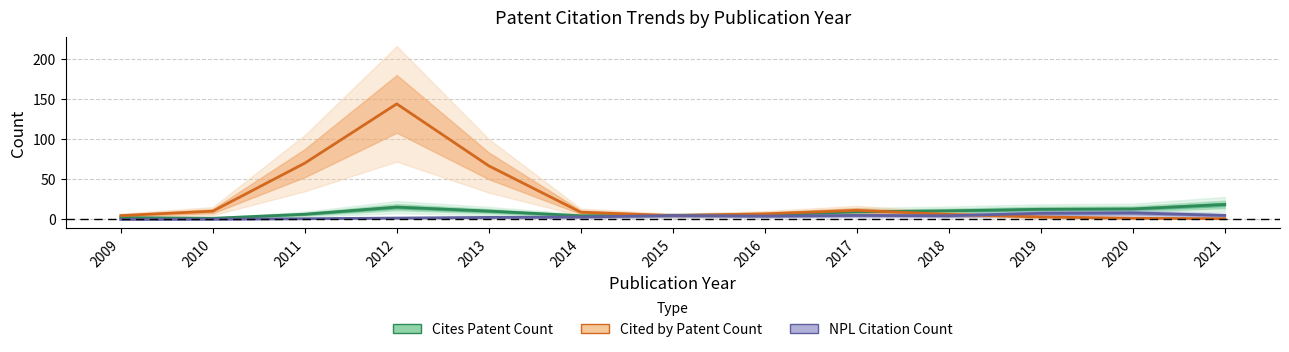

The value of Cites Patent Count at 2014 is 4.5. True or false?

True